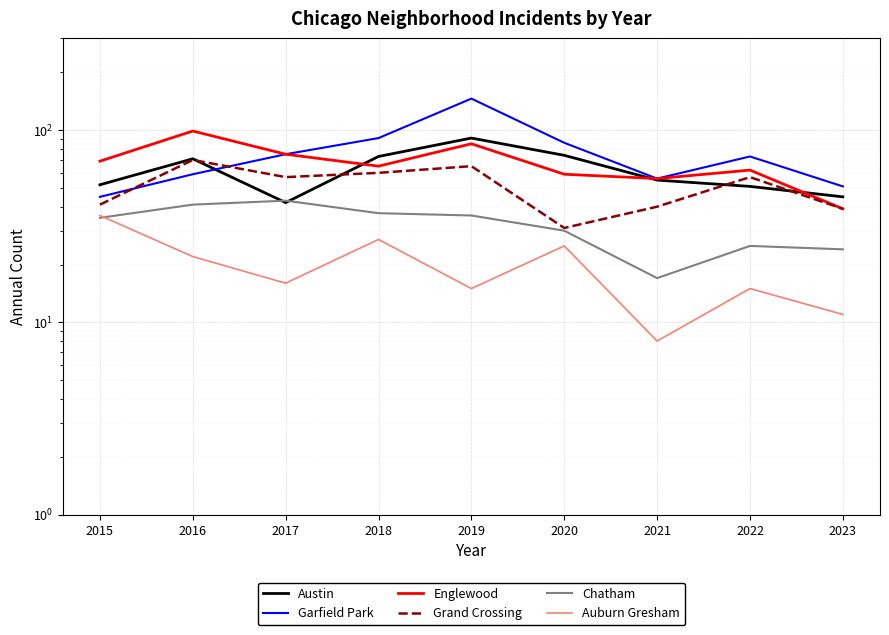

What is the maximum value for Auburn Gresham?

36